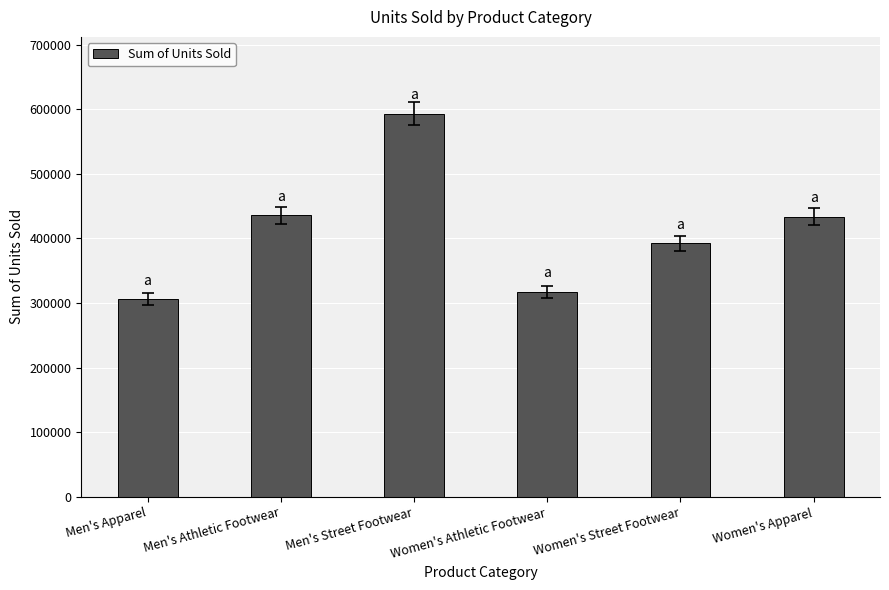

Approximately how many times larger is the value at Women's Street Footwear compared to Men's Athletic Footwear?

0.9